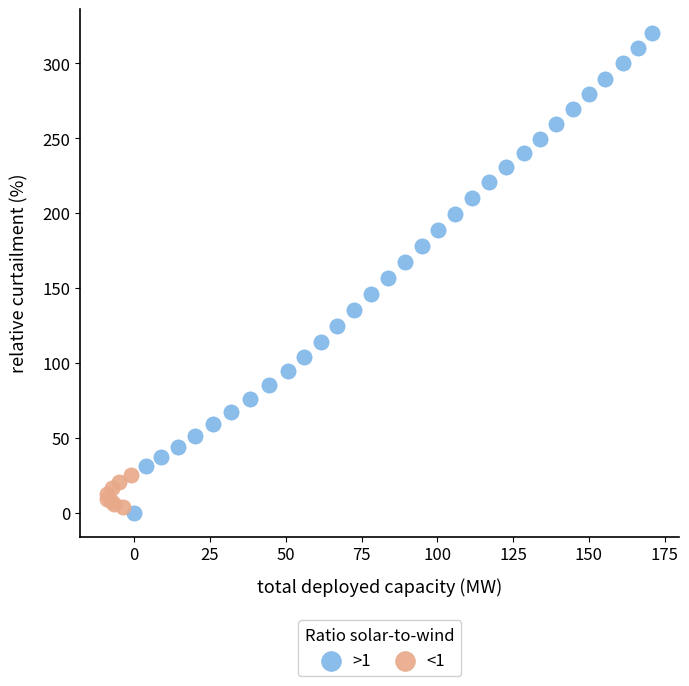

Which series reaches the maximum Y coordinate?

>1